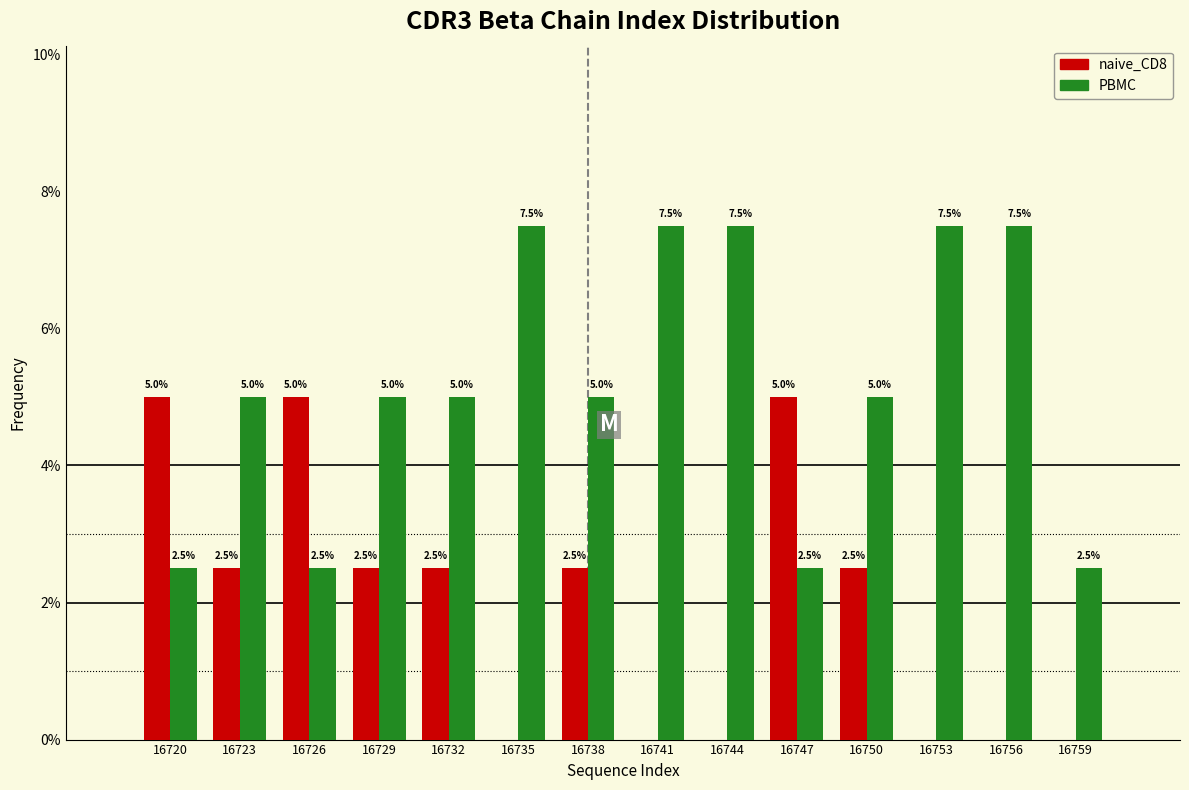

Are the bars grouped side by side (vs. stacked)?

Yes